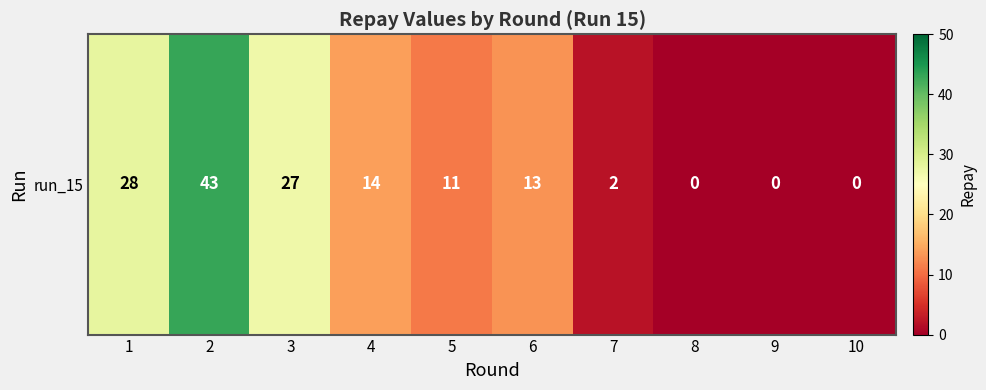

Count the number of values greater than 13.

4